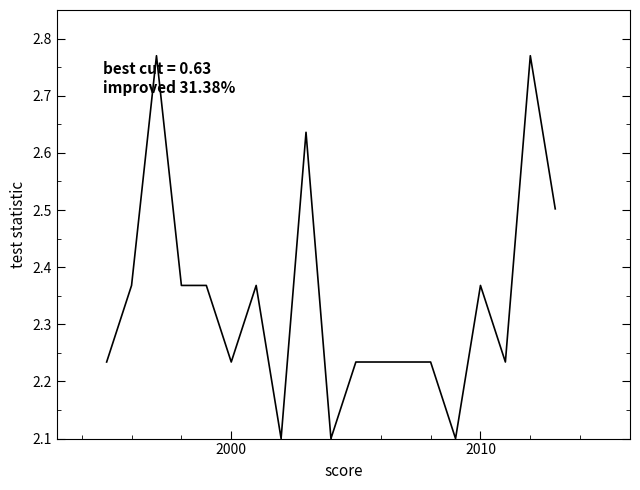

What is the difference between the maximum and minimum values?

0.7